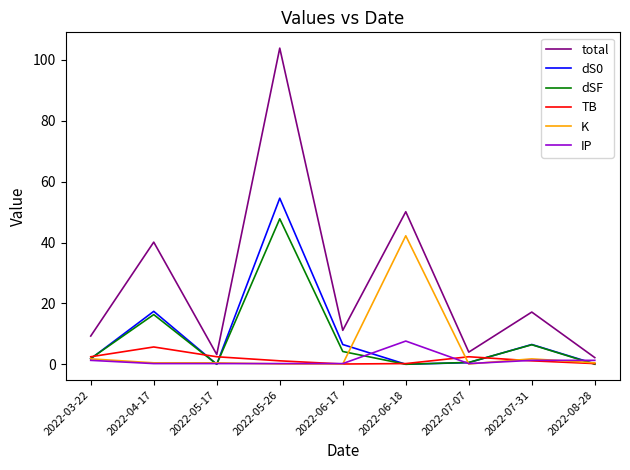

Which series has the widest spread of values?

total